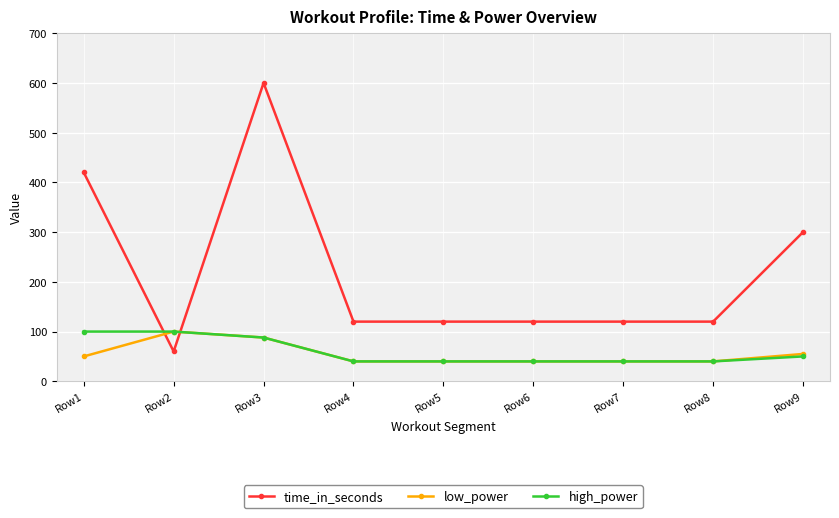

What is the minimum value for low_power?

40